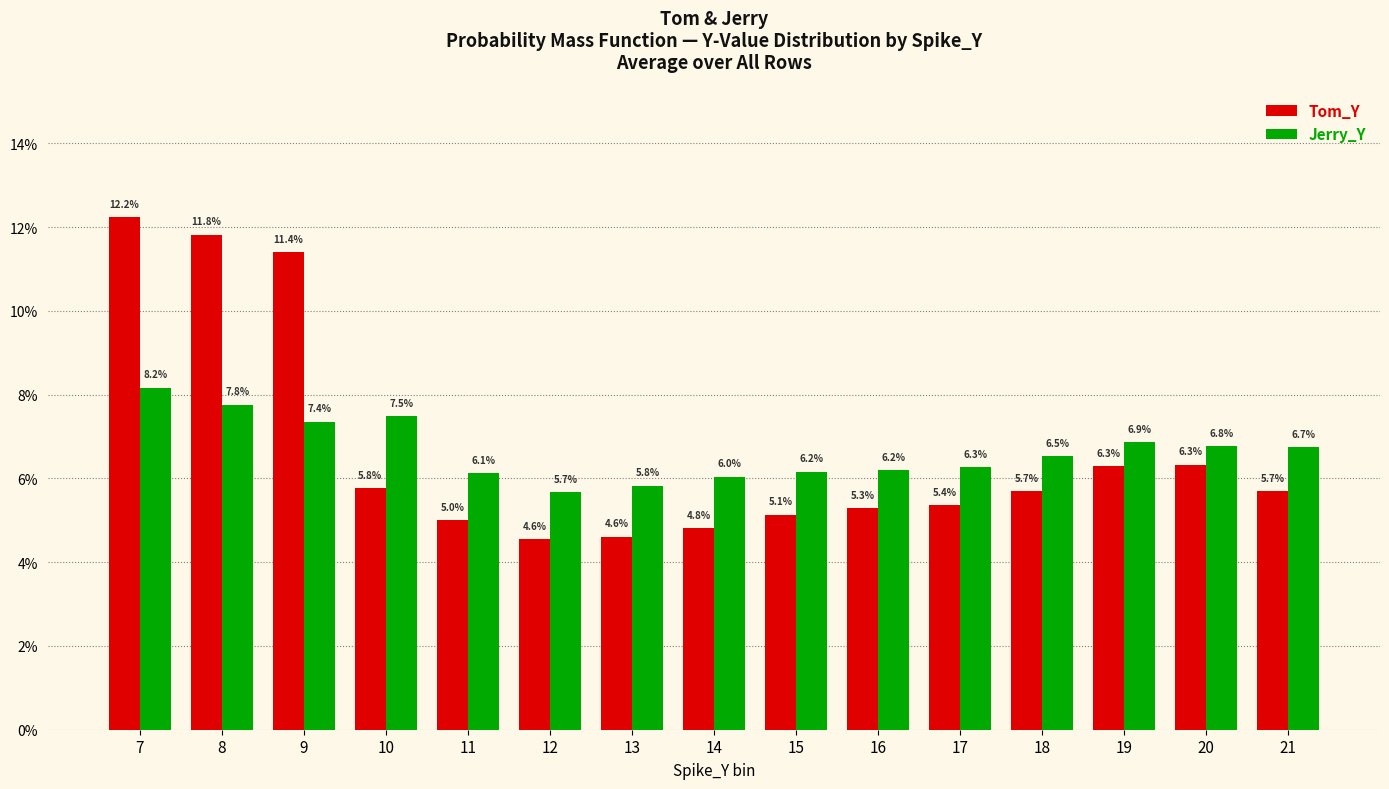

Rank the categories by Jerry_Y value from lowest to highest.

12, 13, 14, 11, 15, 16, 17, 18, 21, 20, 19, 9, 10, 8, 7